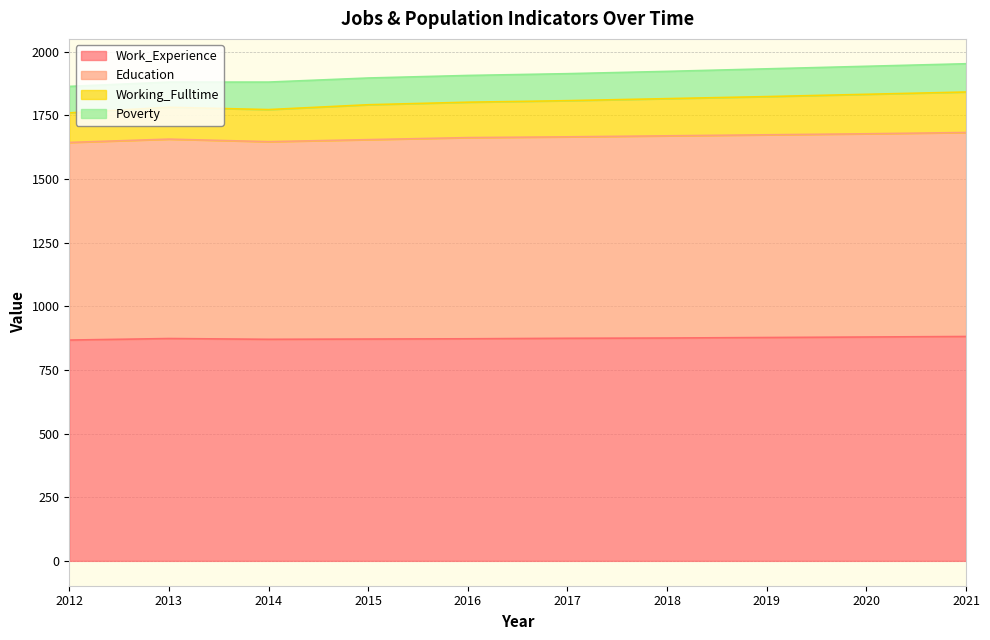

Between 2021 and 2017, which is larger?

2021